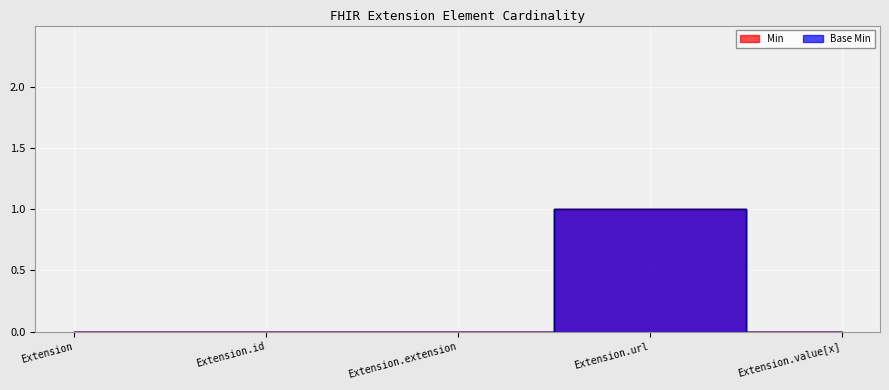

Which has a higher value, Extension.id or Extension?

Extension.id